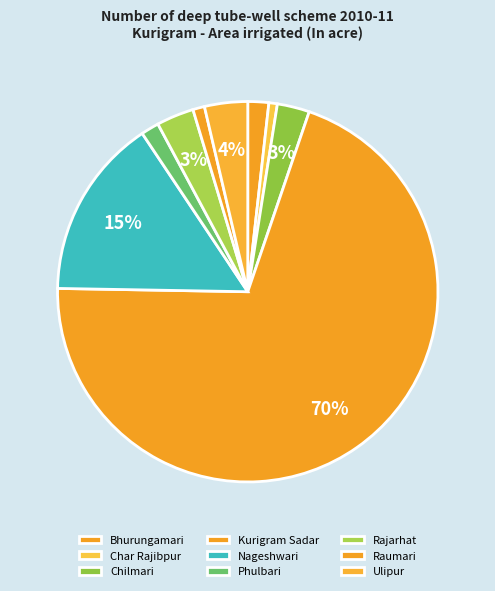

To the nearest percent, what is the average slice percentage?

11%